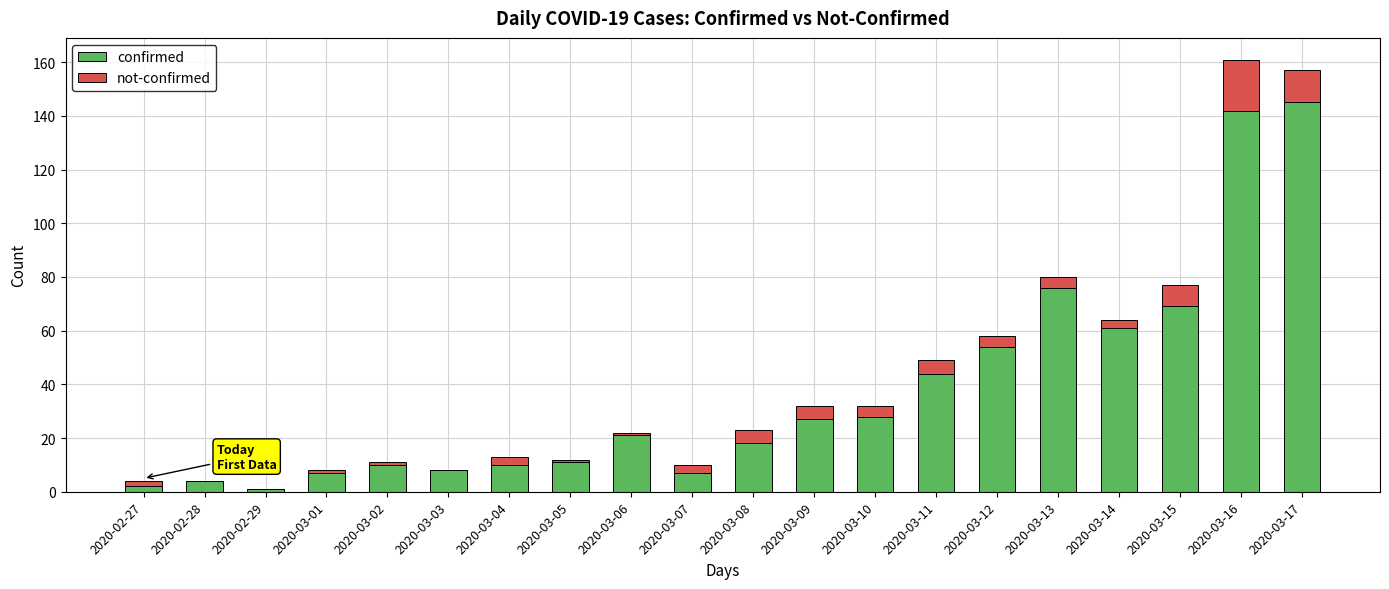

What is the sum of all confirmed values?

745